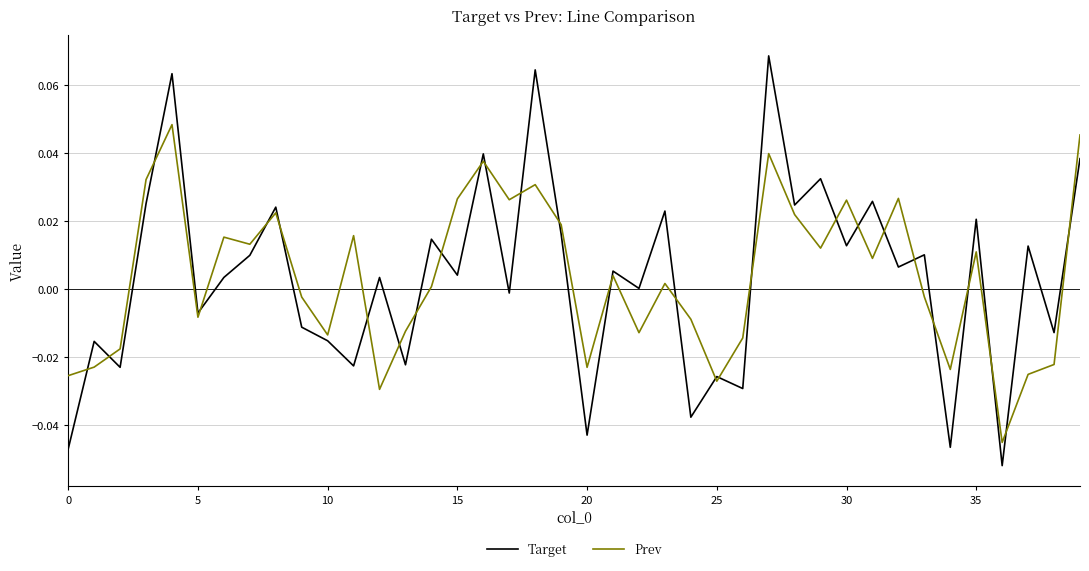

Rank the series by their maximum value, from highest to lowest.

Target, Prev